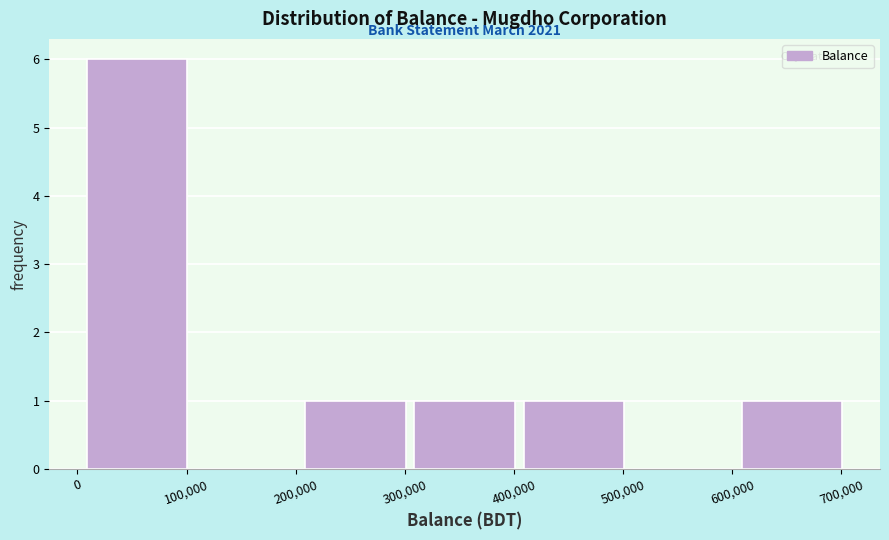

Which range on the x-axis has the tallest bar?

10000 to 110000